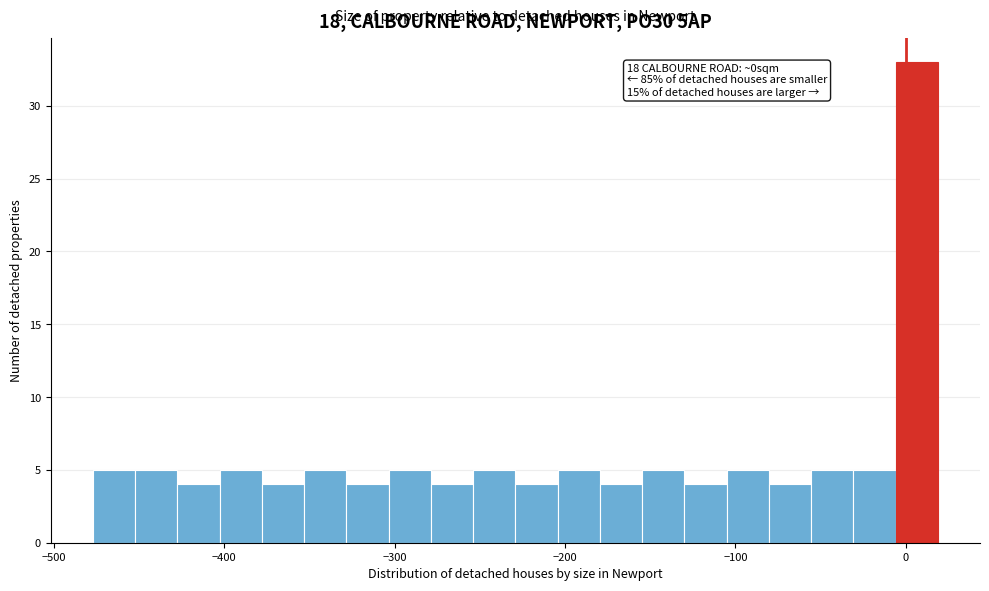

Around what value on the x-axis is the tallest bar? Give the approximate position of its centre, as read against the axis.

10